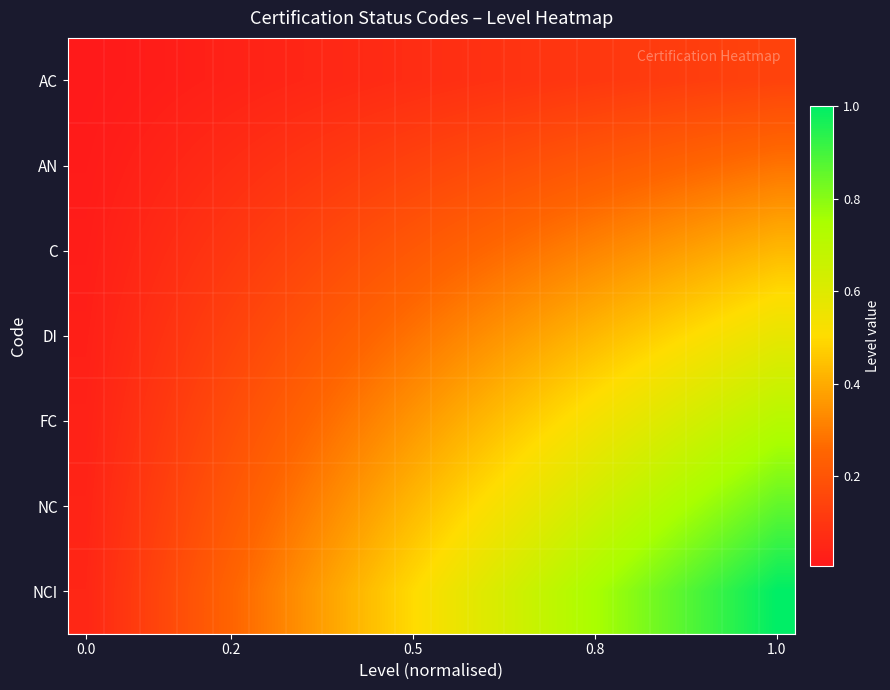

What is the maximum value shown in the chart?

1.0